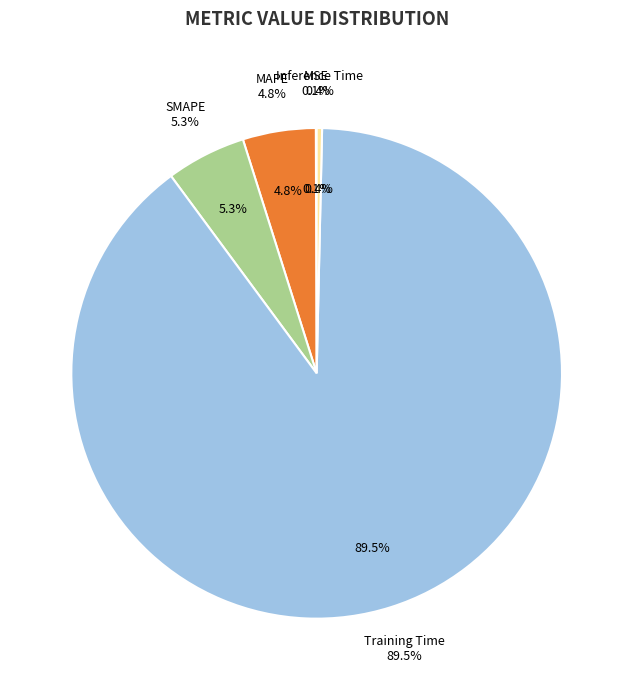

To the nearest percent, what is the average slice percentage?

20%